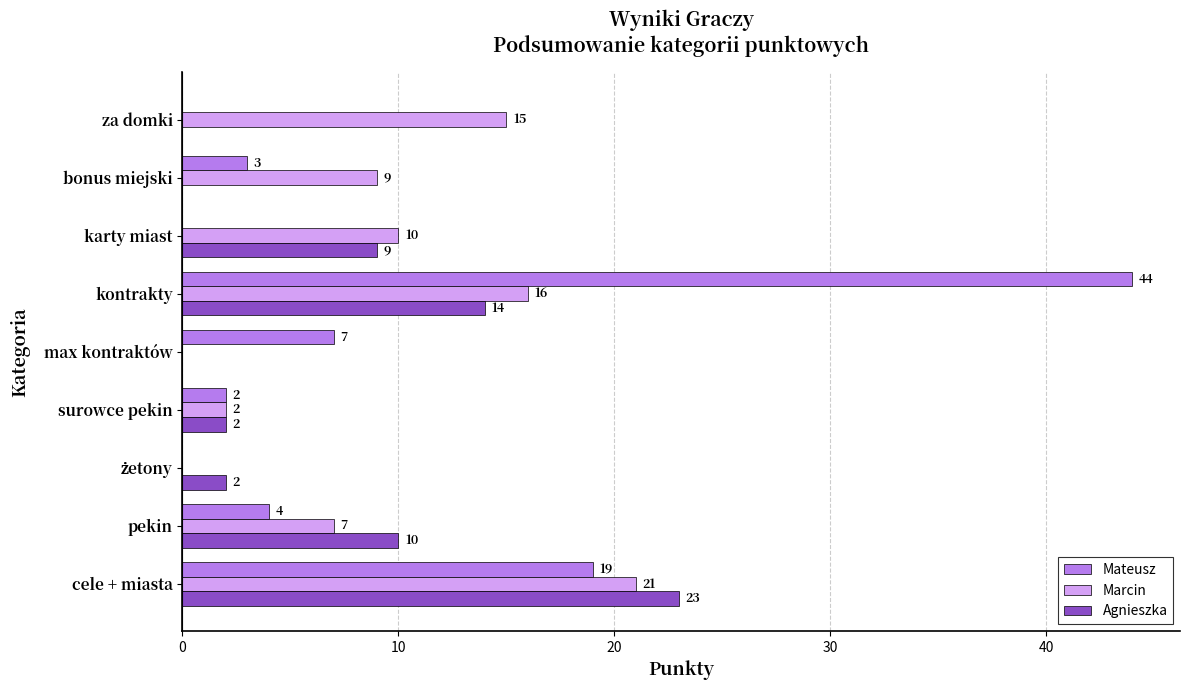

The Mateusz series shows 19 at kontrakty. True or false?

False